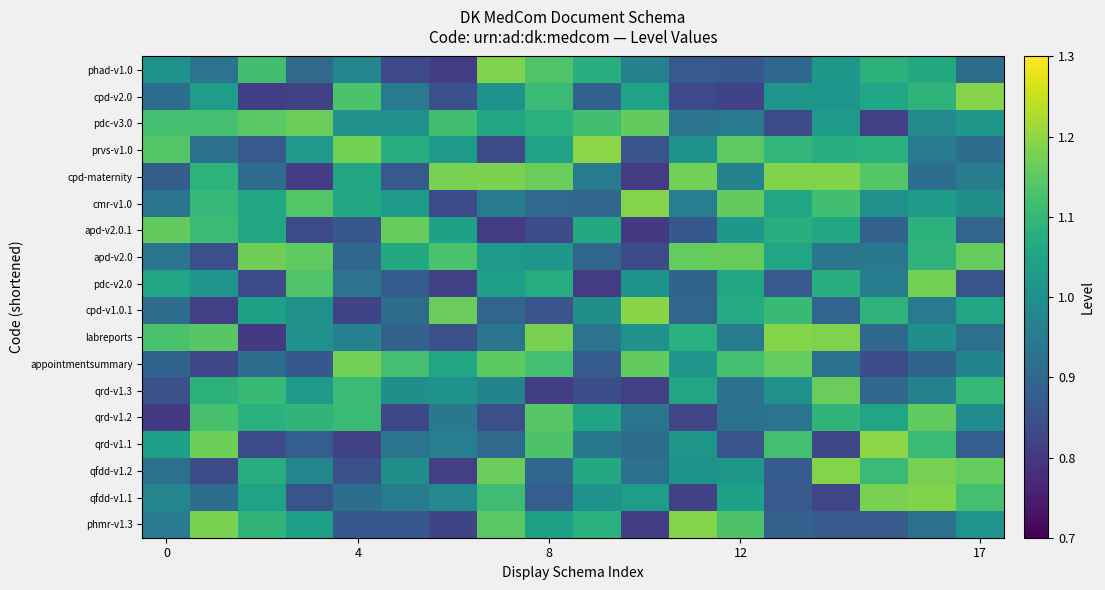

What is the smallest value displayed?

0.8